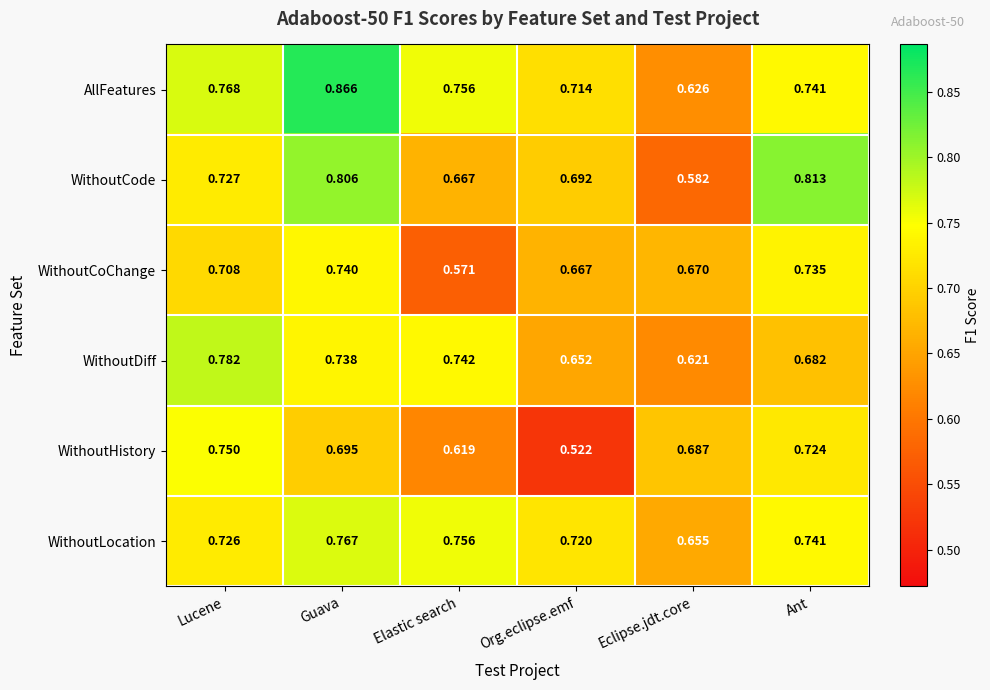

What is the total value across all series at Org.eclipse.emf?

4.0